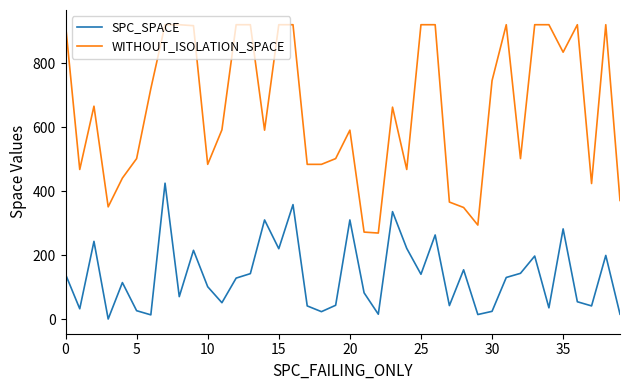

What is the difference between the maximum and minimum values in the WITHOUT_ISOLATION_SPACE series?

652